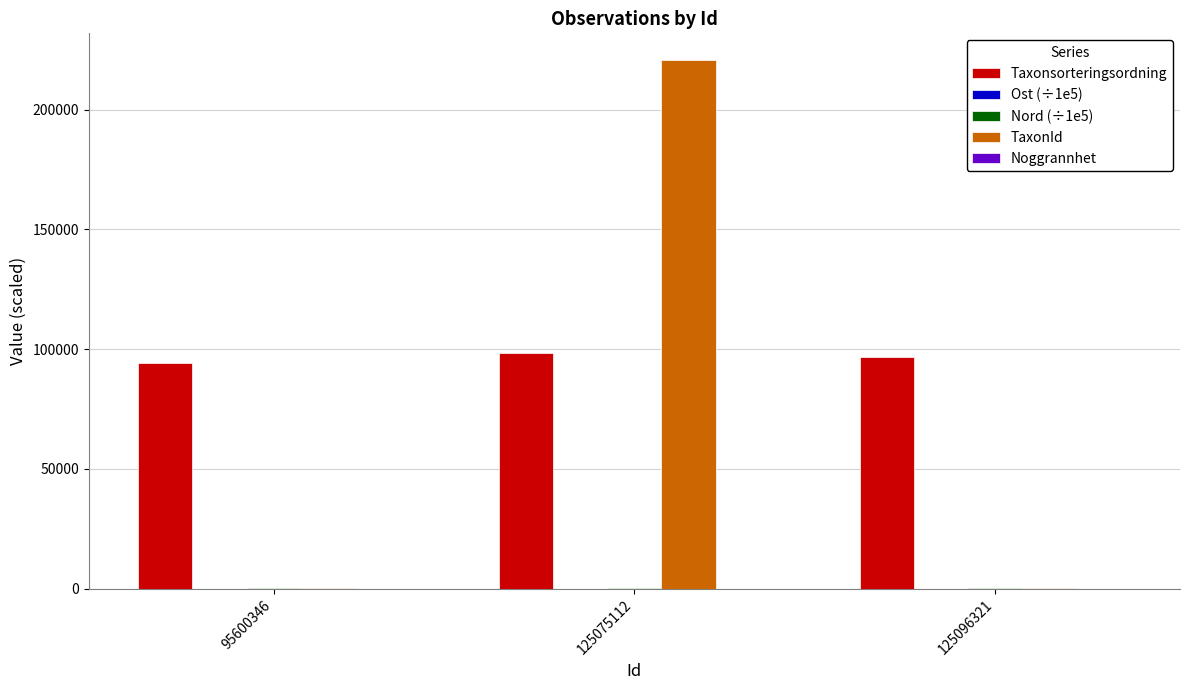

At which label does TaxonId reach its peak?

125075112